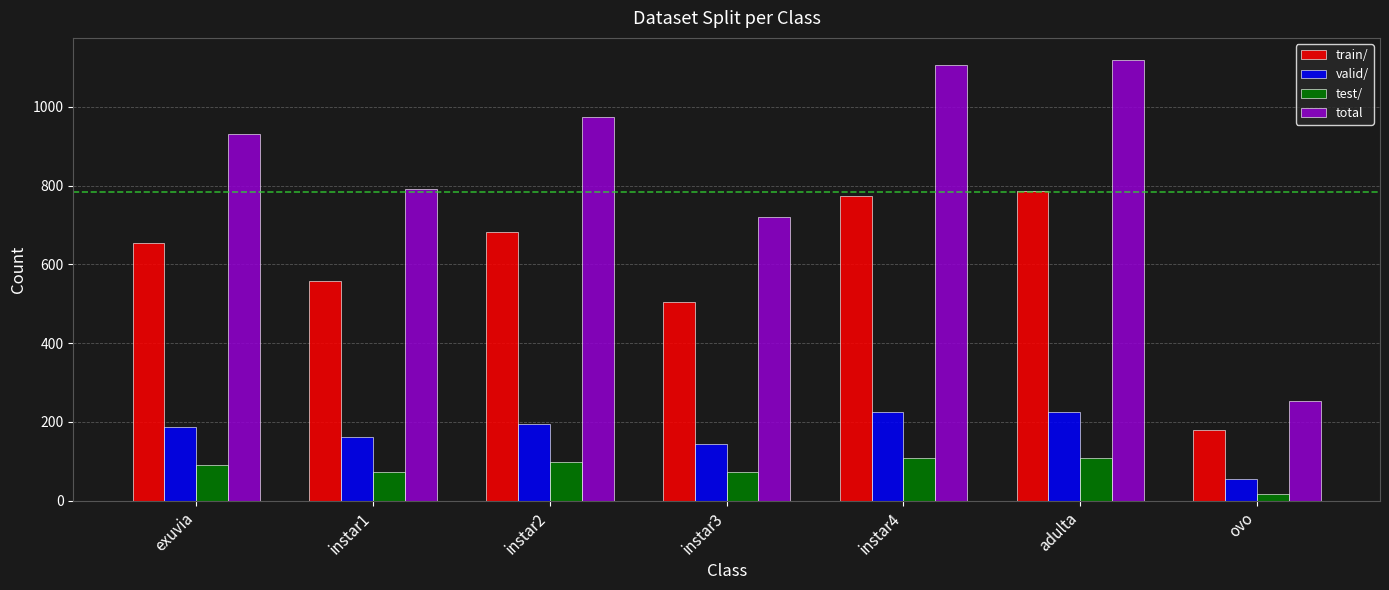

What is the value of the test/ bar at the 1st from the left?

90